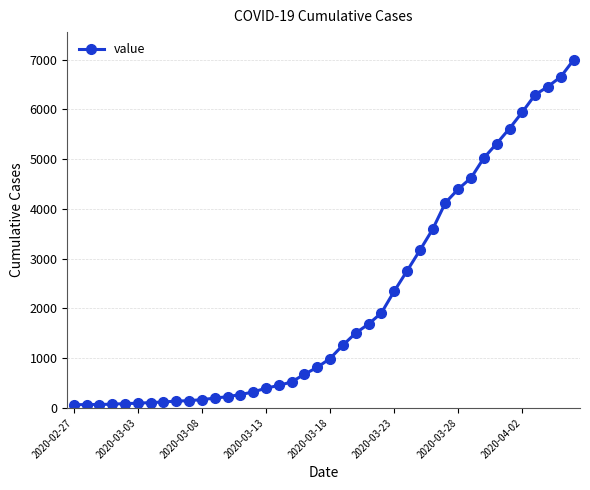

What is the maximum value shown in the chart?

6995